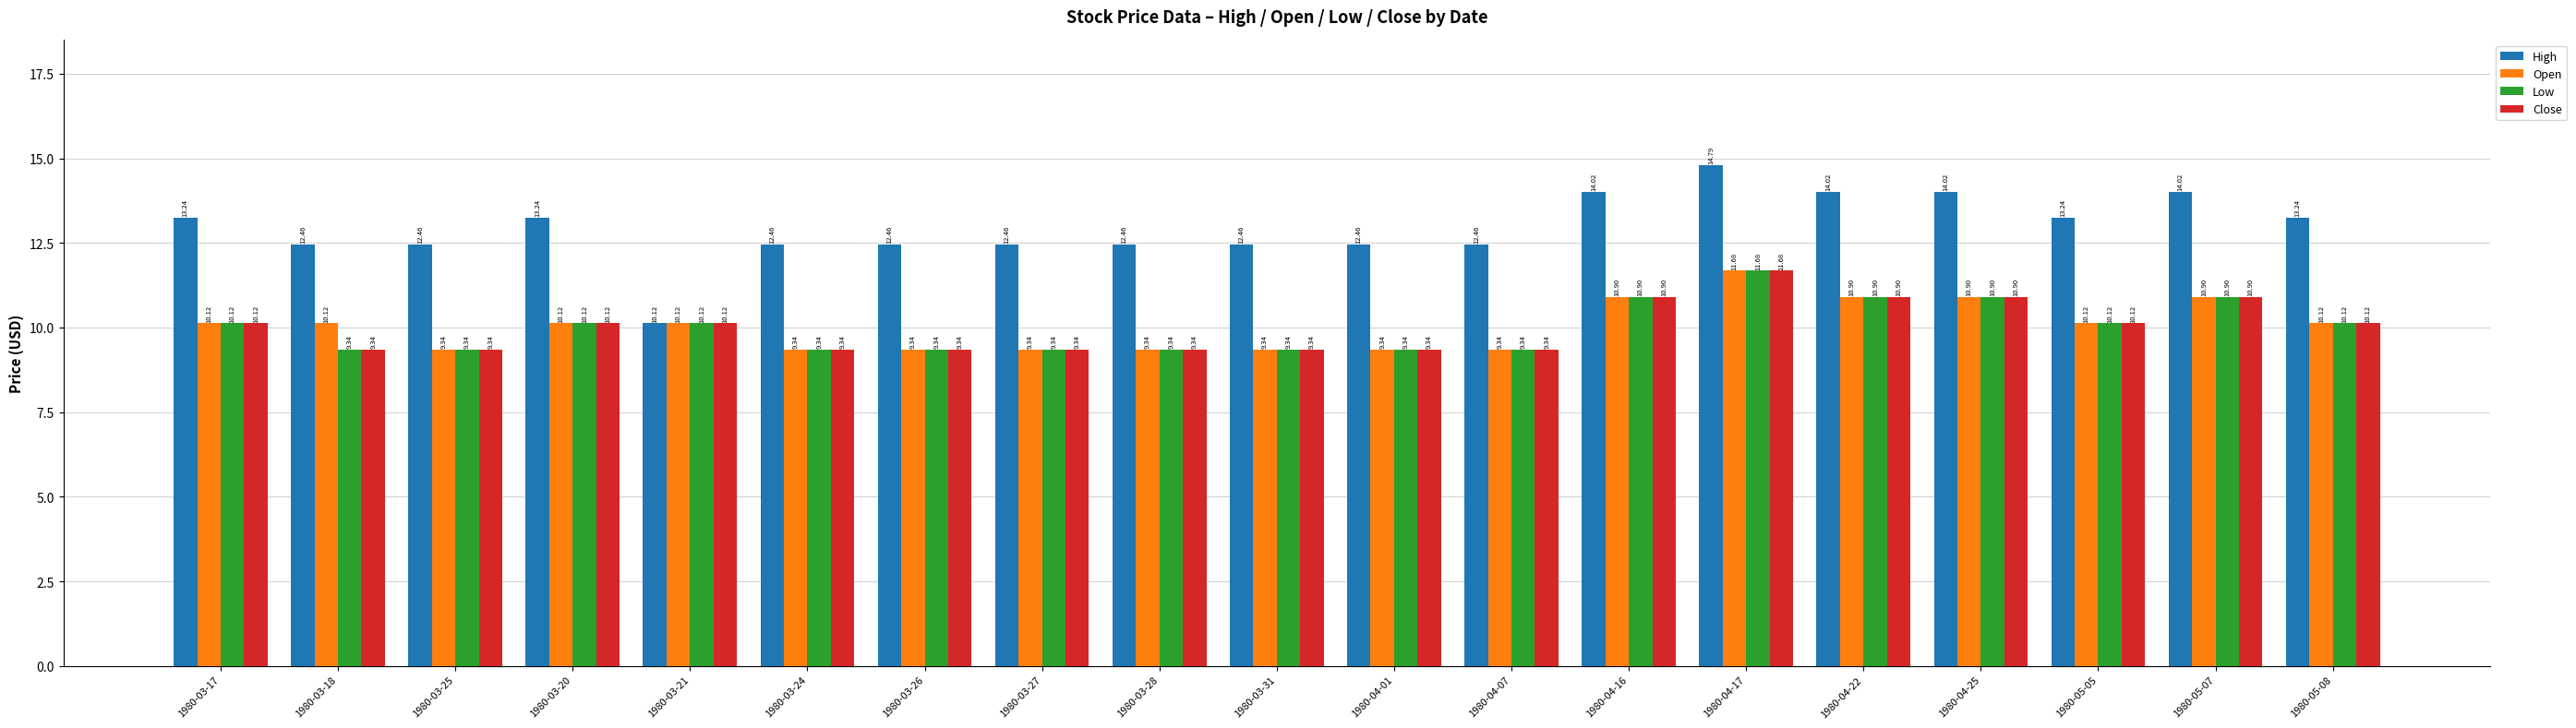

What is the difference between the maximum and second lowest values in the High series?

2.3